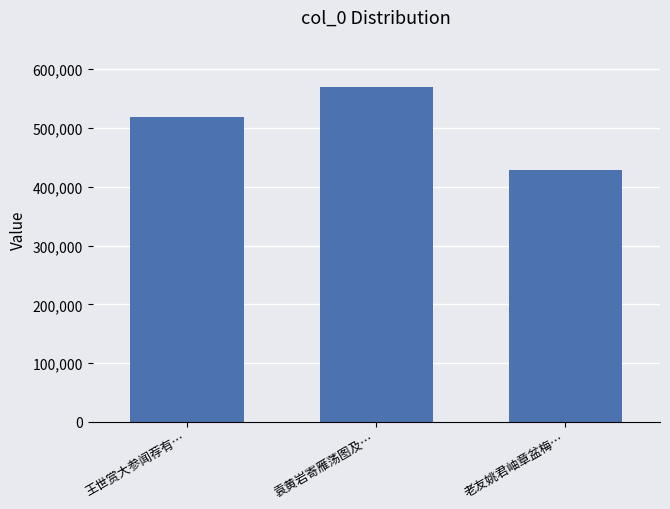

What is the label of the 1st bar from the left?

王世赏大参闻荐有…